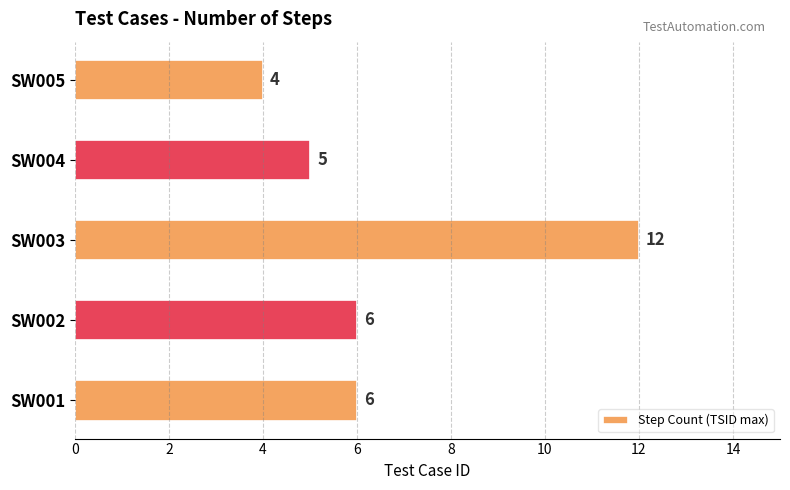

What is the change in value from SW001 to SW003?

+6